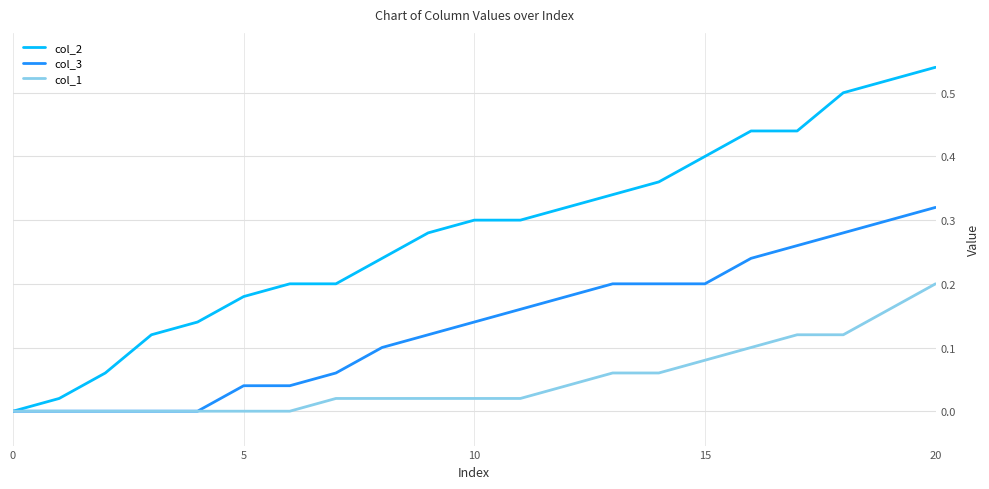

Which series has the widest spread of values?

col_2